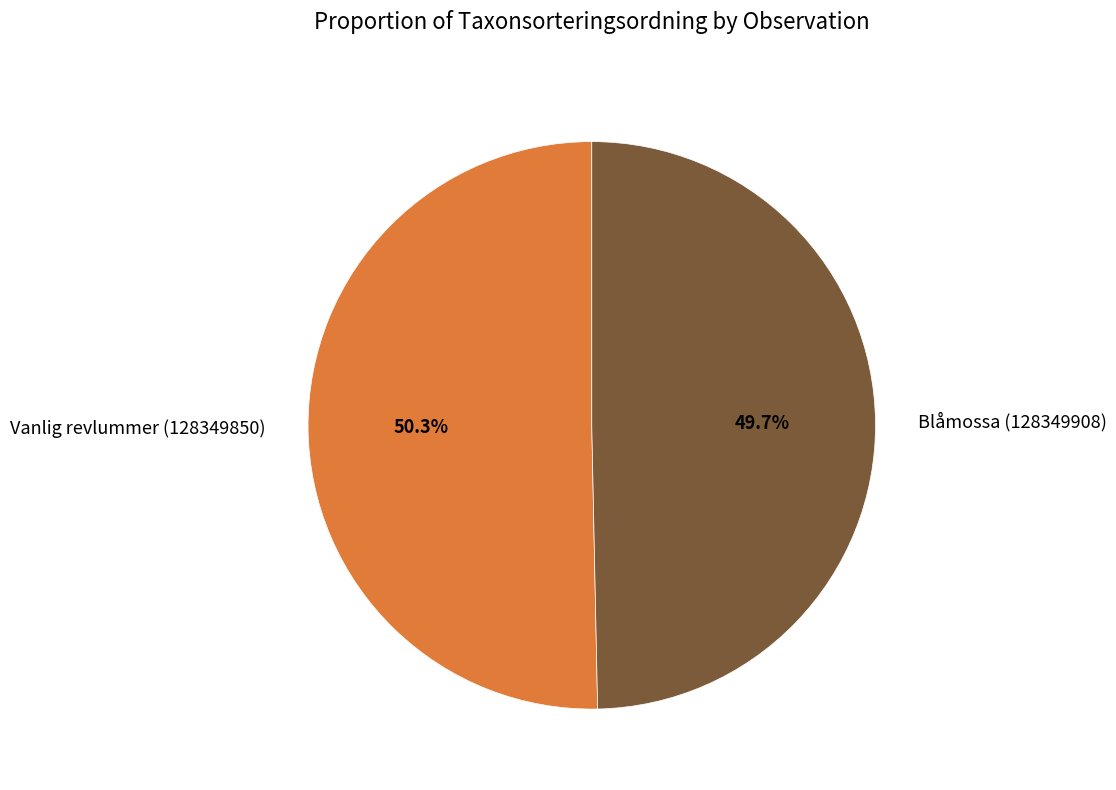

To the nearest percent, what percentage of the pie is Blåmossa (128349908)?

50%